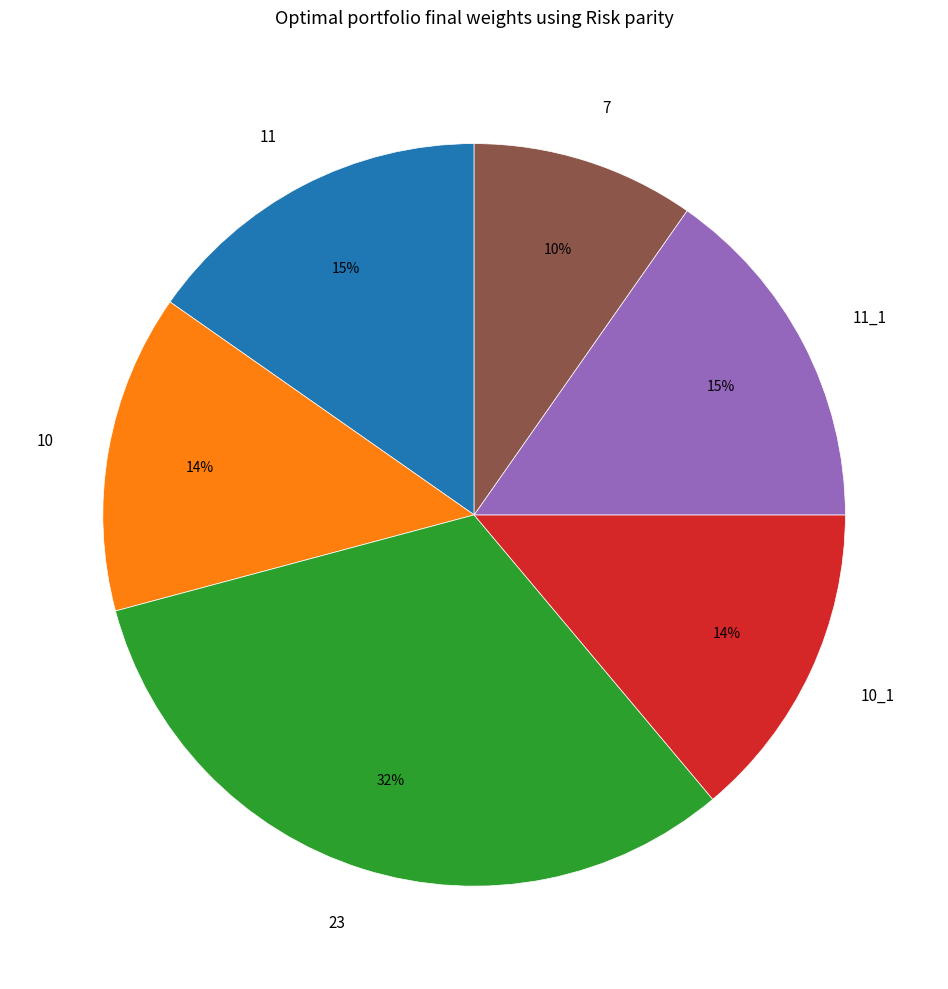

How many slices are in this pie chart?

6